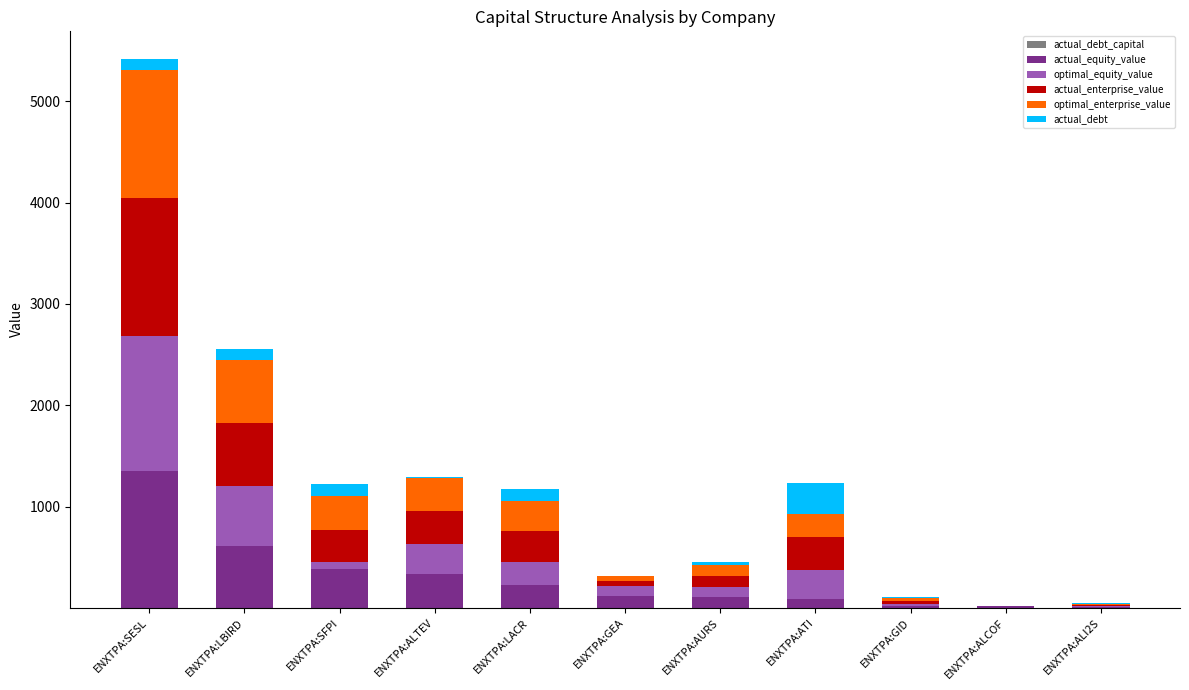

At which category is the sum across all series the highest?

ENXTPA:SESL